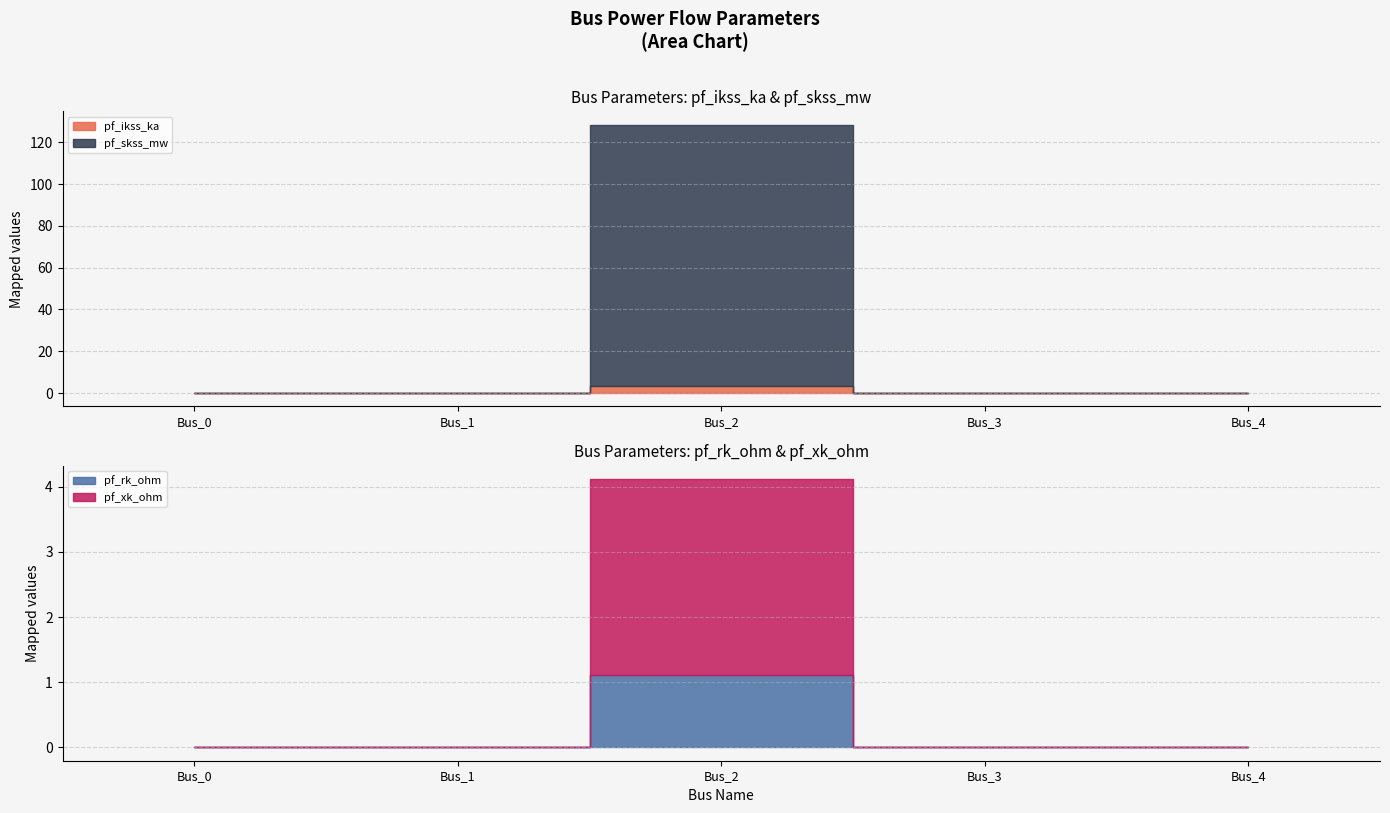

True or false: pf_skss_mw and pf_xk_ohm cross at least once.

False